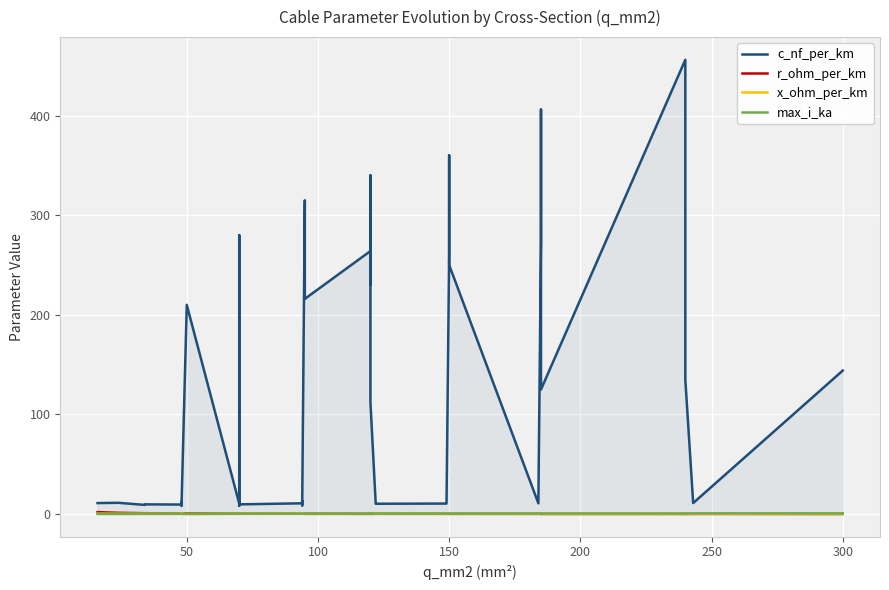

Which series has the widest spread of values?

c_nf_per_km